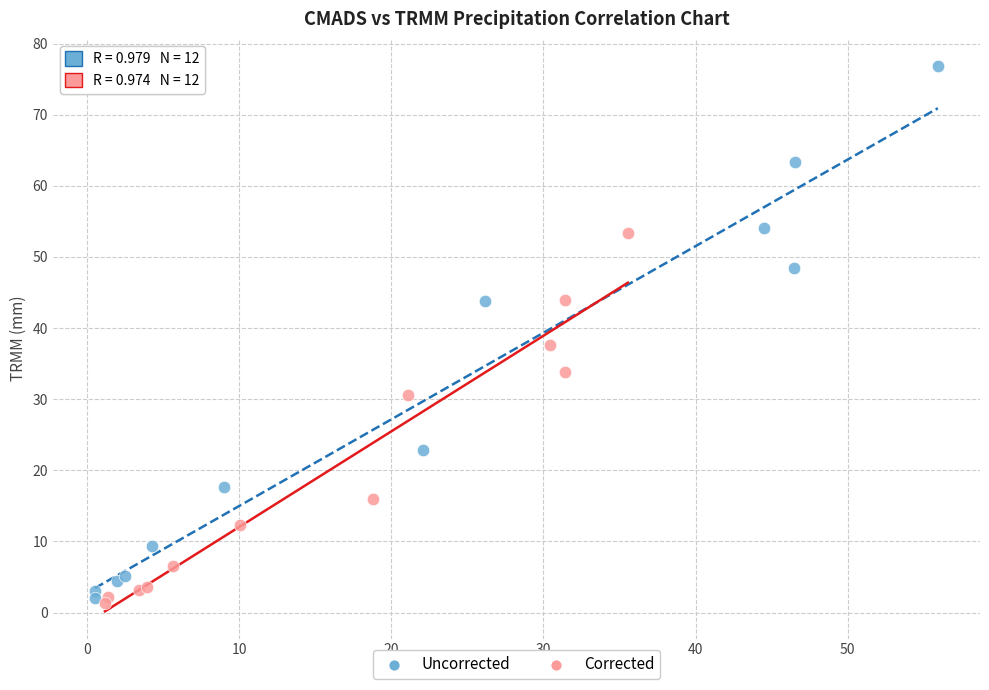

Which series reaches the maximum Y coordinate?

Uncorrected